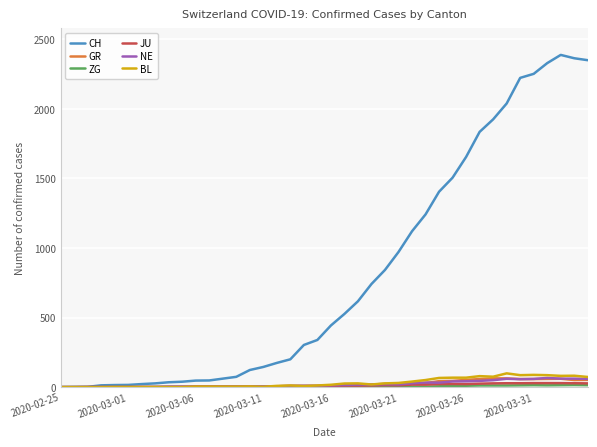

True or false: CH and JU intersect in this chart.

False